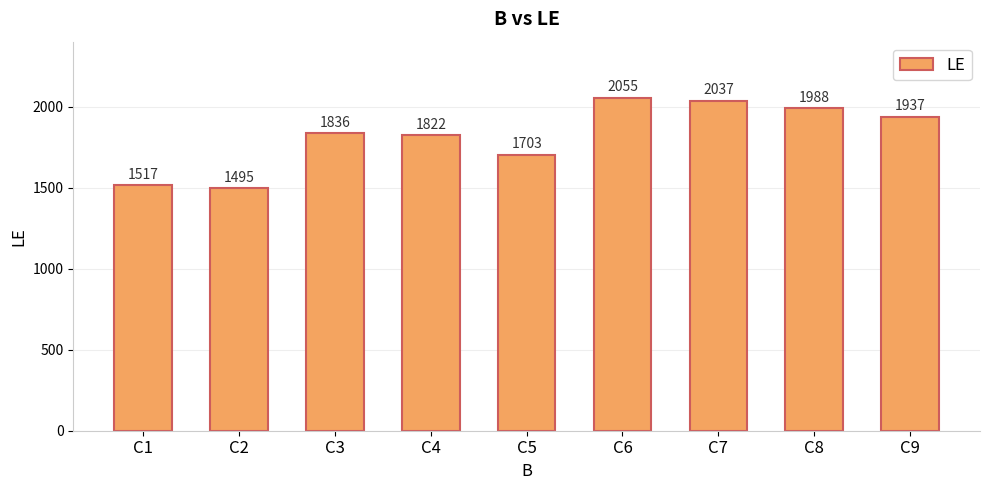

Where is the data nearest to the value 1775?

C4